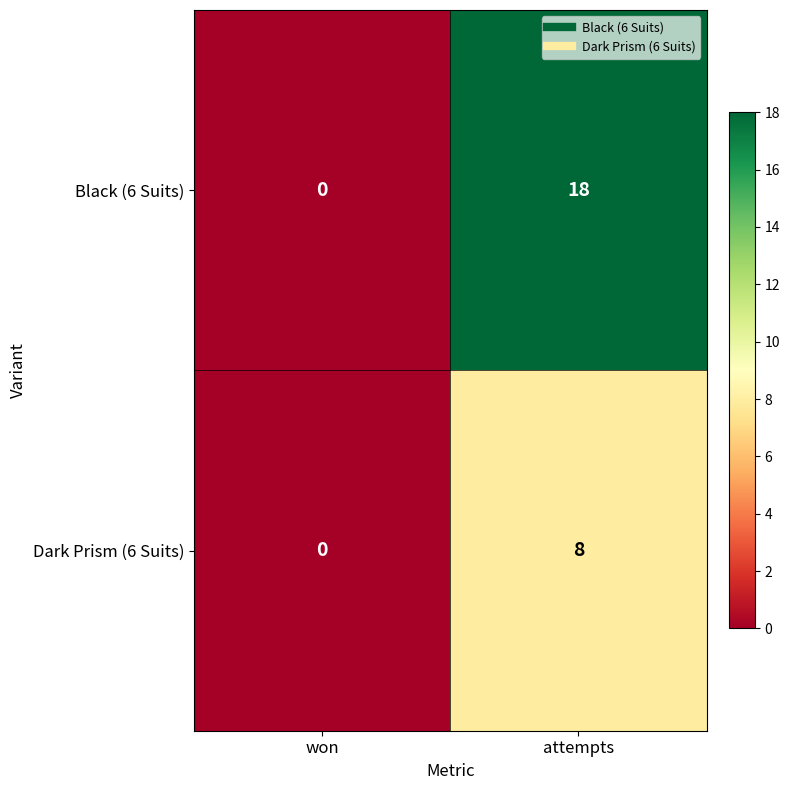

At which category does the chart reach its peak across all series?

attempts